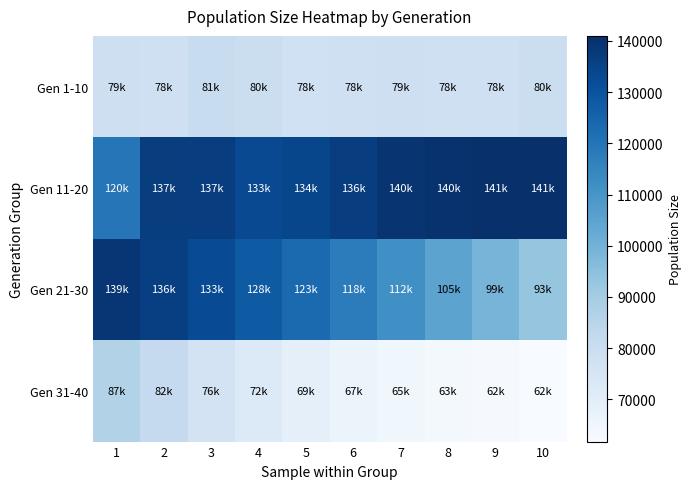

Which series has the largest total across all categories?

Gen 11-20